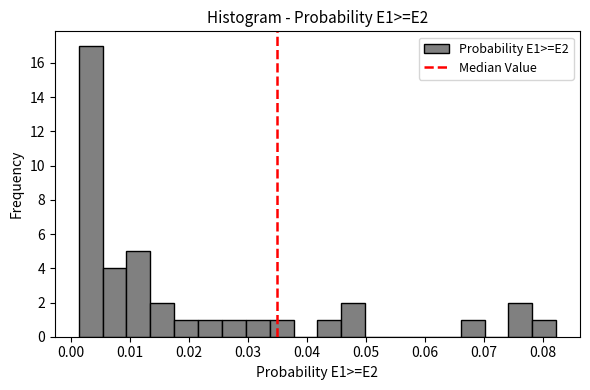

Reading left to right, list every bar in this chart as the range it spans on the x-axis followed by its height. Neither the bar edges nor the heights are printed on the chart, so give them approximately, as read against the axes.

0.001 to 0.005: 17
0.005 to 0.009: 4
0.009 to 0.013: 5
0.013 to 0.018: 2
0.018 to 0.022: 1
0.022 to 0.026: 1
0.026 to 0.030: 1
0.030 to 0.034: 1
0.034 to 0.038: 1
0.038 to 0.042: 0
0.042 to 0.046: 1
0.046 to 0.050: 2
0.050 to 0.054: 0
0.054 to 0.058: 0
0.058 to 0.062: 0
0.062 to 0.066: 0
0.066 to 0.070: 1
0.070 to 0.074: 0
0.074 to 0.078: 2
0.078 to 0.082: 1